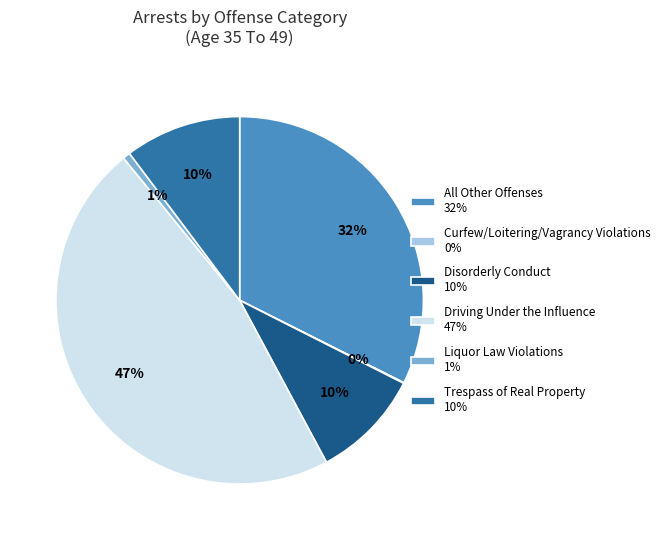

Does any single category account for the majority?

No